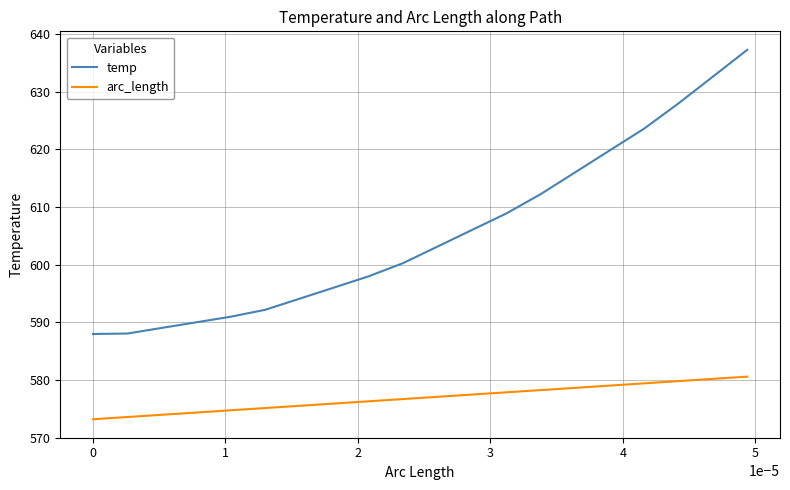

True or false: arc_length and temp intersect in this chart.

False